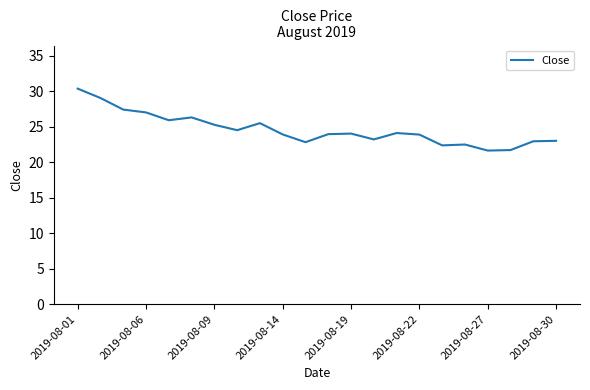

Count the number of data series in this chart.

1